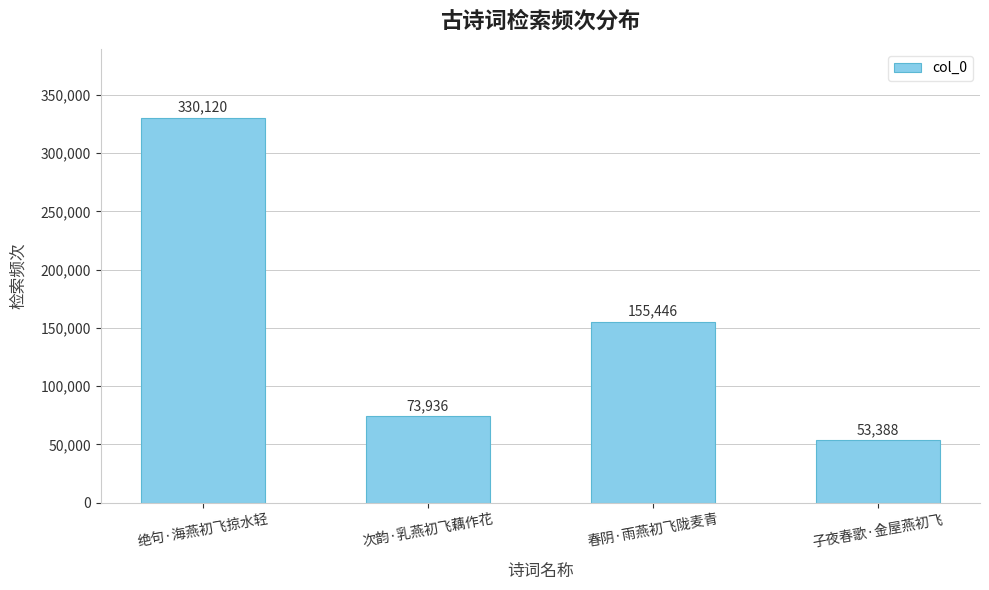

Does the chart contain any negative values?

No